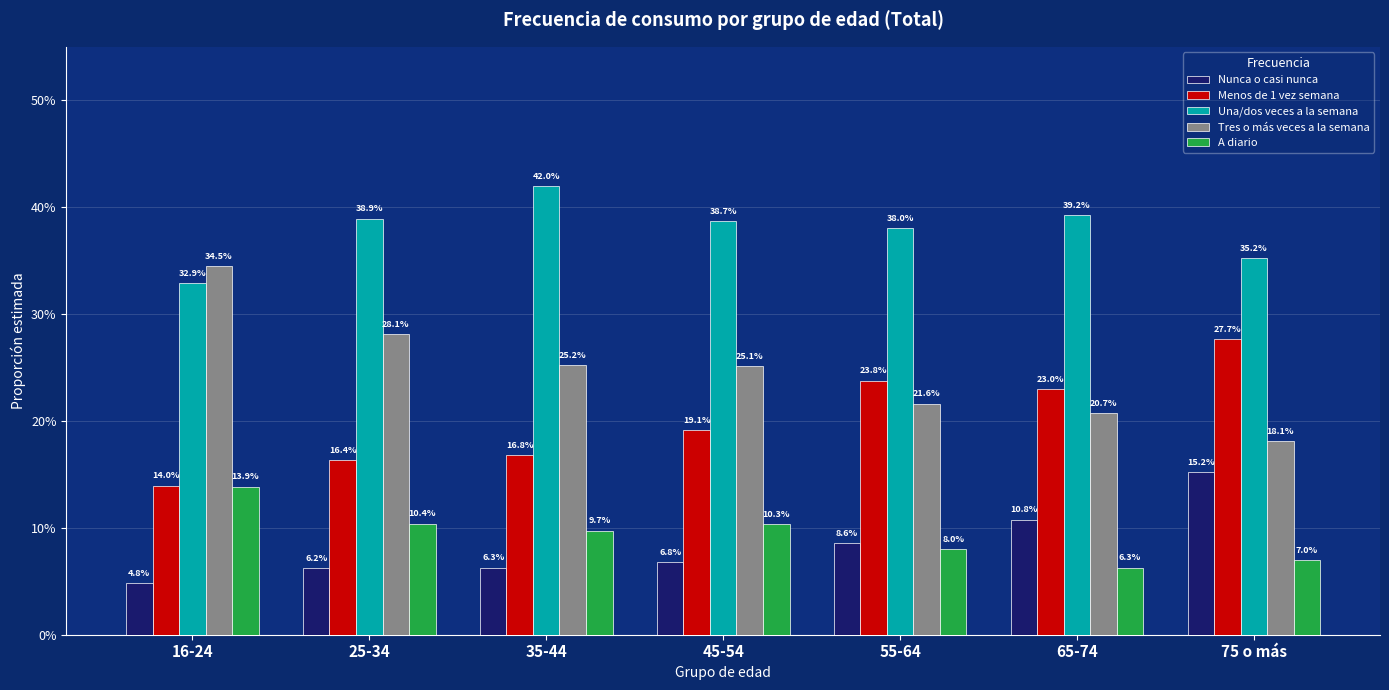

Rank the categories by Tres o más veces a la semana value from lowest to highest.

75 o más, 65-74, 55-64, 45-54, 35-44, 25-34, 16-24